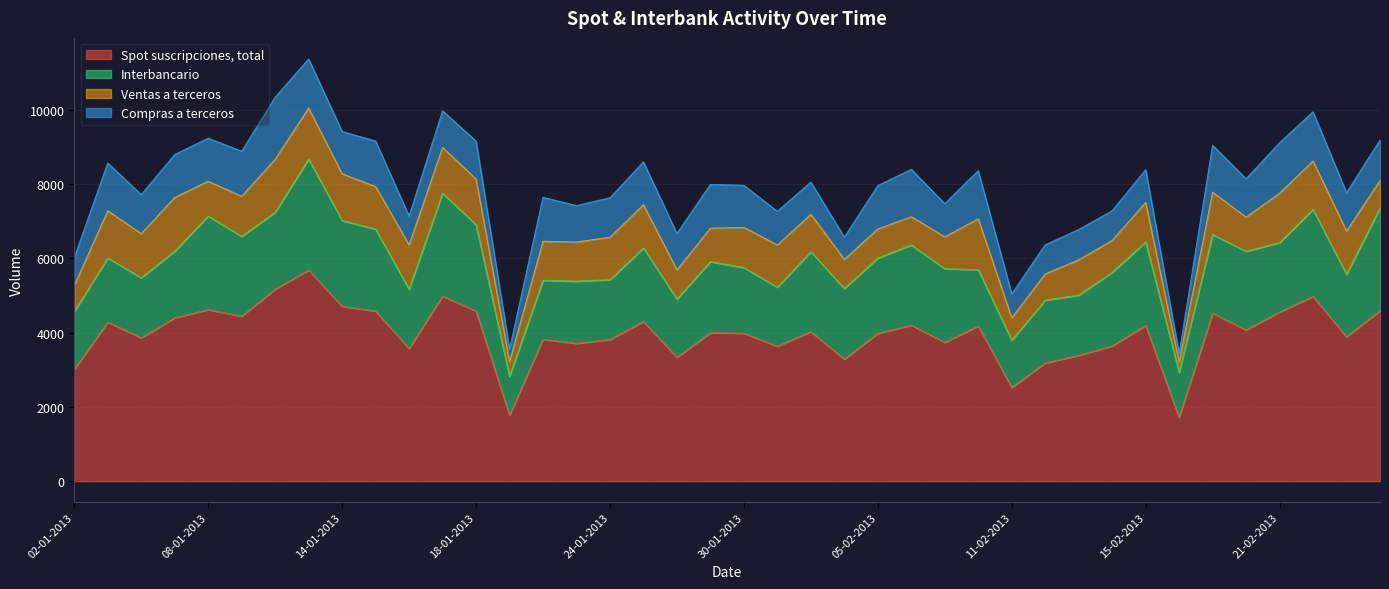

At 17-01-2013, list the series in order from smallest to largest.

Compras a terceros, Ventas a terceros, Interbancario, Spot suscripciones, total